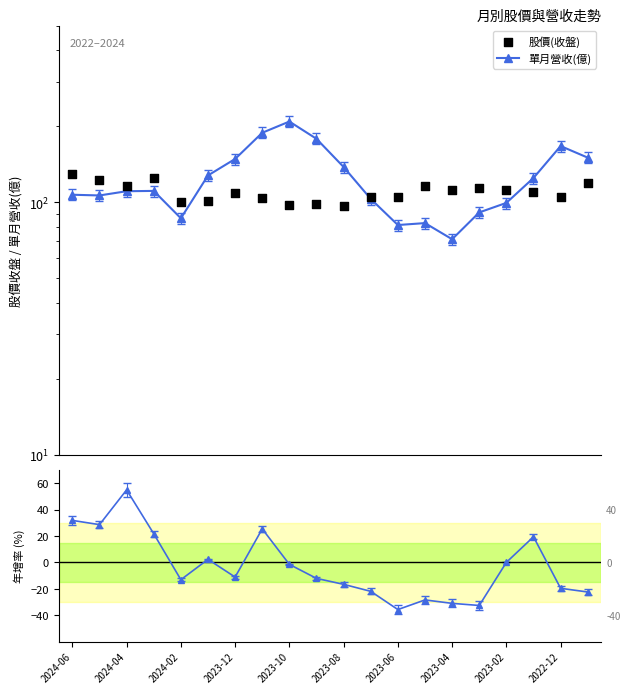

Which series contains the lowest Y value?

年增率(%)